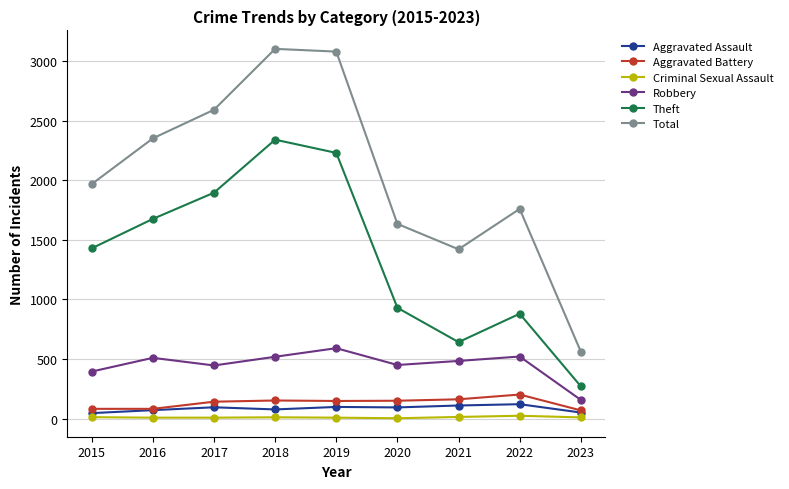

What is the value of the Criminal Sexual Assault point at the 5th from the left?

8